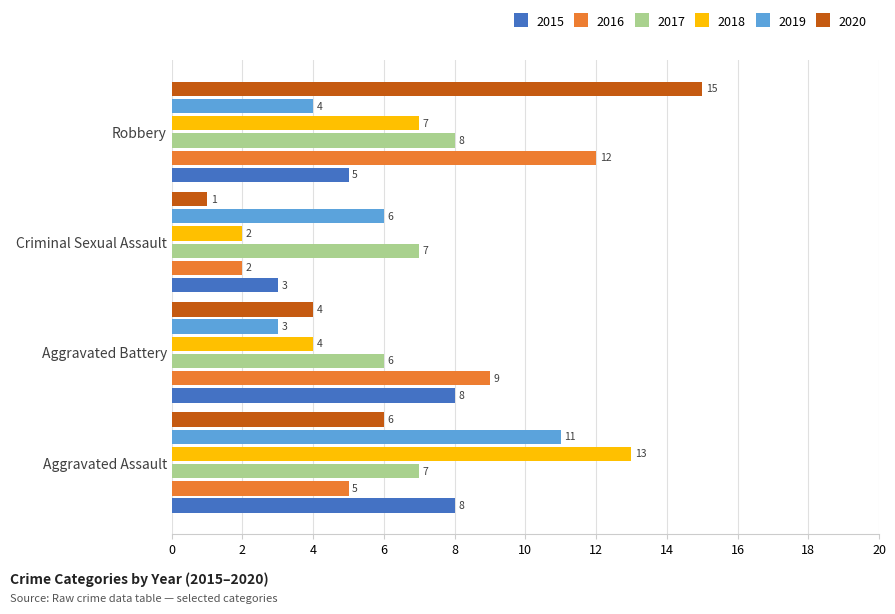

What is the total value across all series at Aggravated Battery?

34